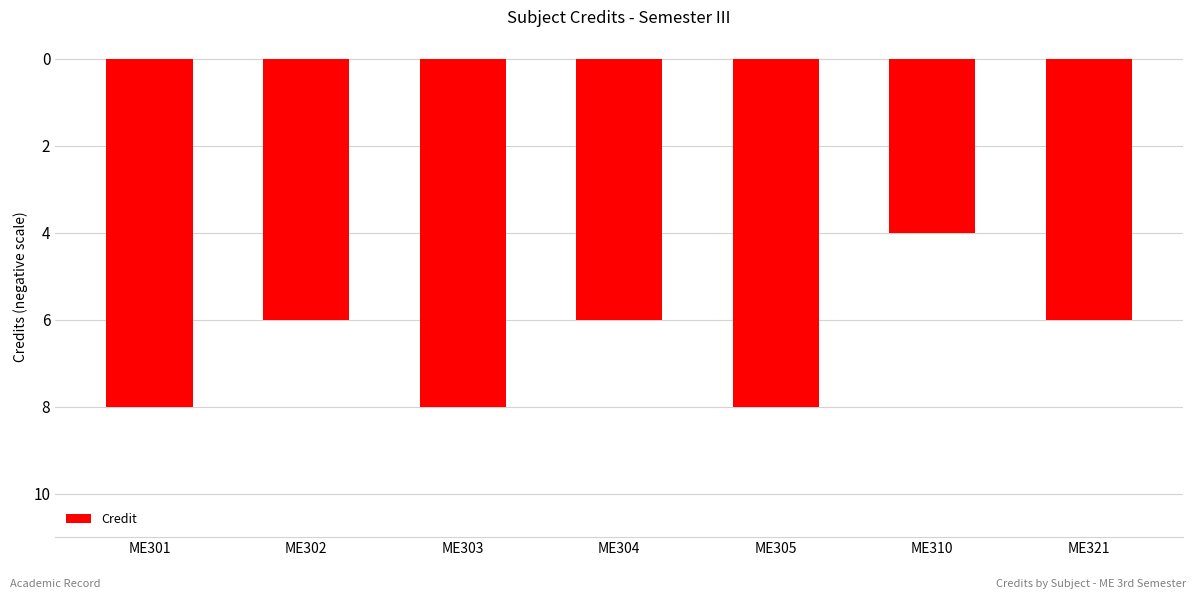

Reading left to right, list all the values displayed in this chart.

ME301=-8	ME302=-6	ME303=-8	ME304=-6	ME305=-8	ME310=-4	ME321=-6